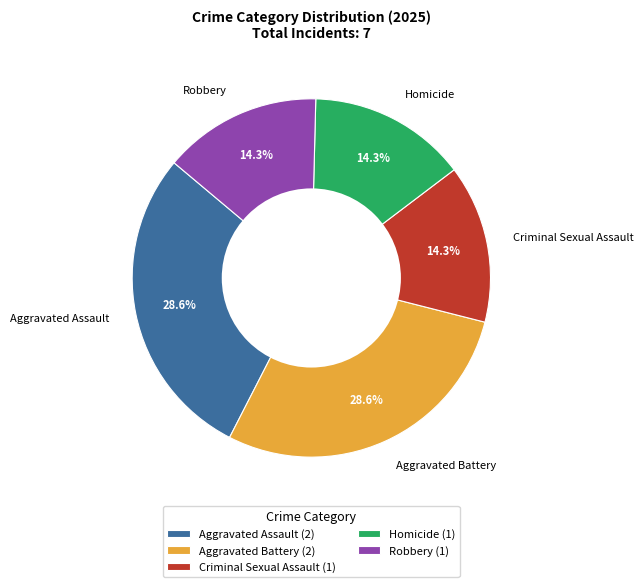

Does Robbery represent more than half of the total?

No